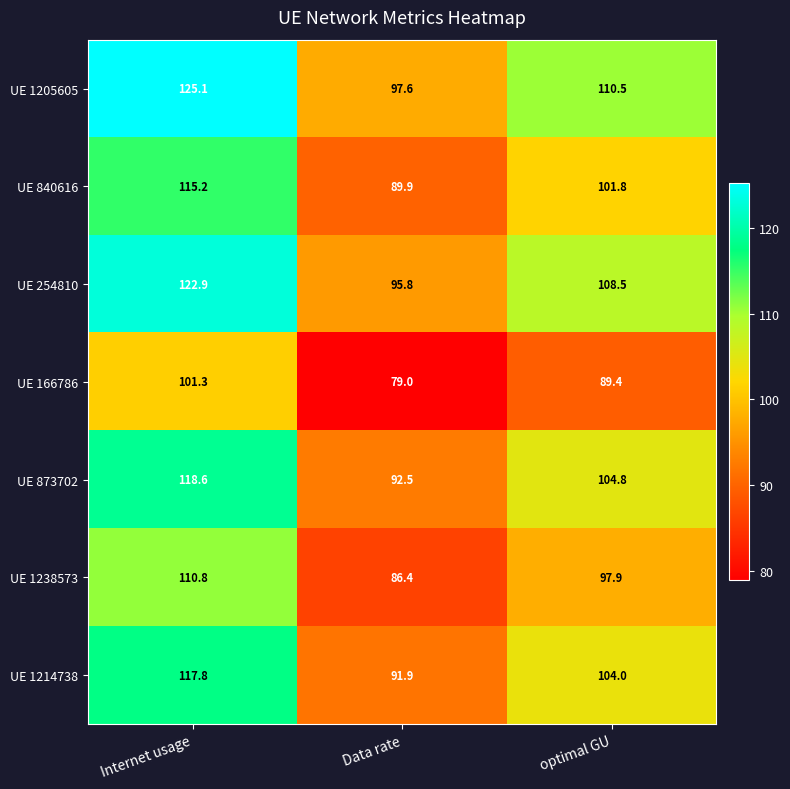

Which label corresponds to the smallest value in the chart?

Data rate